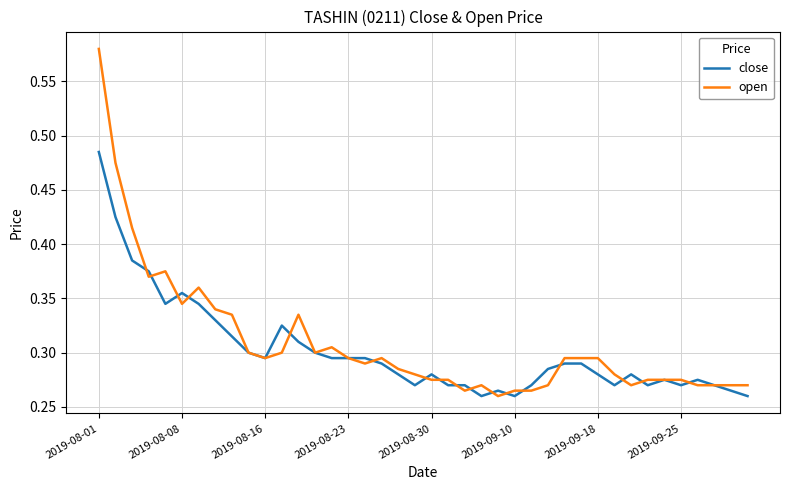

What are all the series names shown in the legend?

close, open